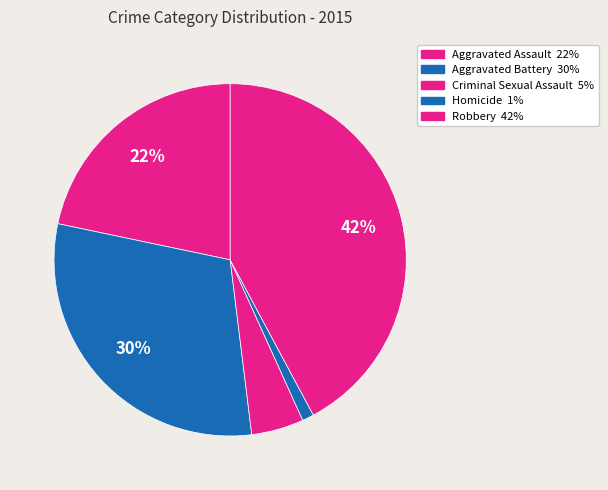

What is the smallest slice in the pie chart?

Homicide